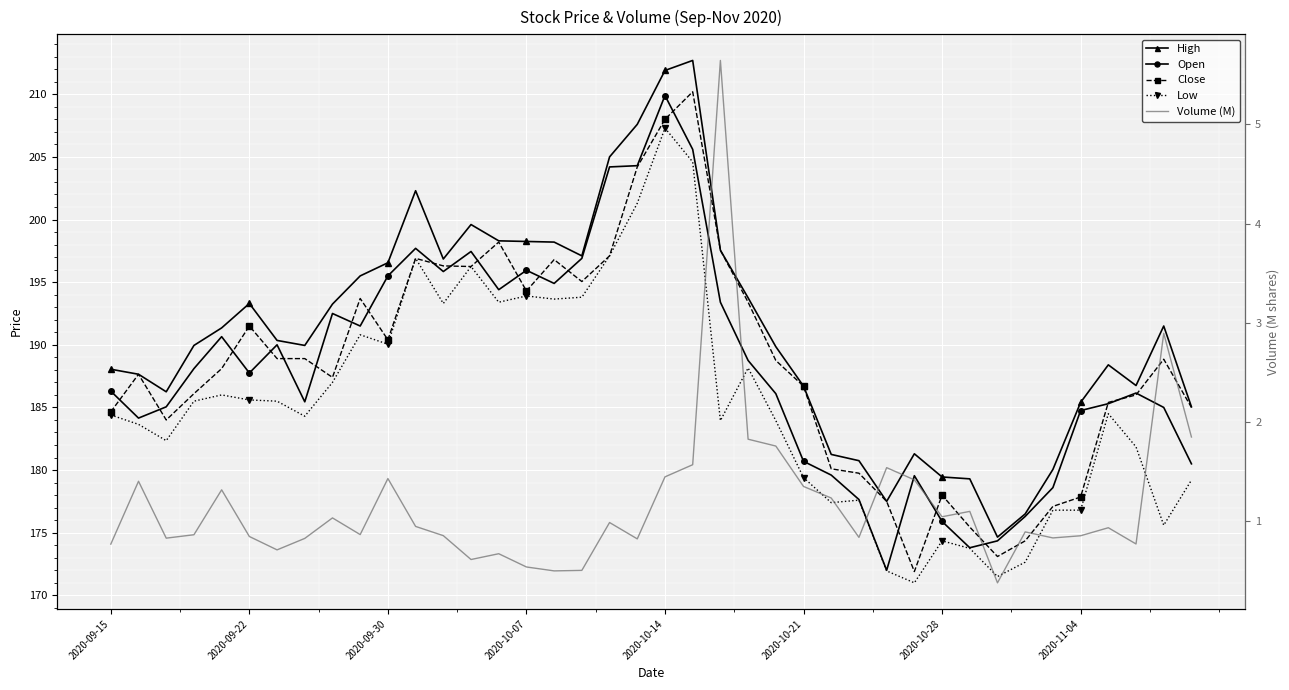

Rank the series by their maximum value, from highest to lowest.

High, Close, Open, Low, Volume (M)